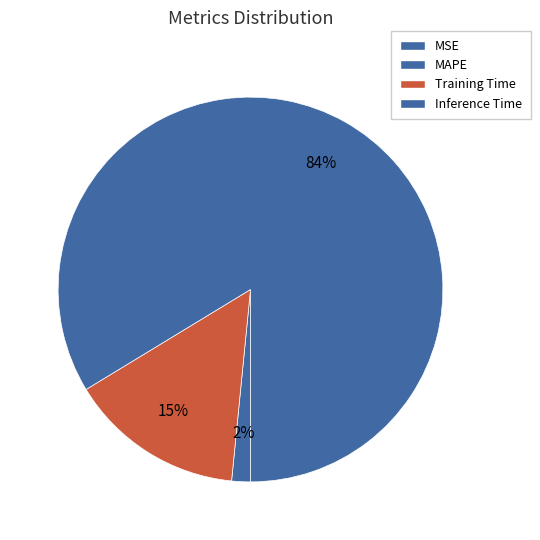

Is it true that MAPE is 2% of the pie?

True